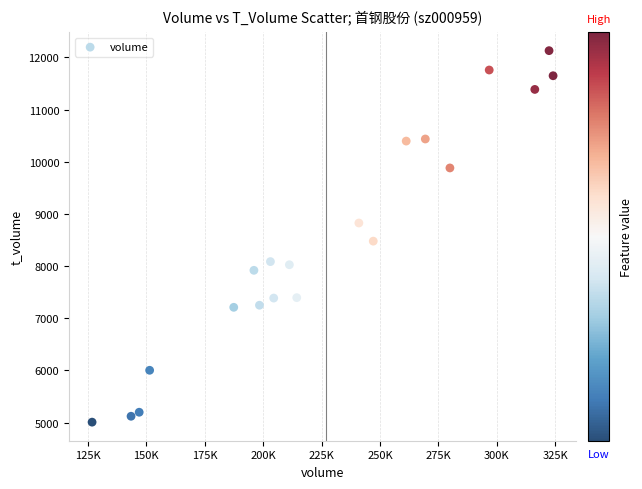

What Y value in the scatter plot is closest to 8570?

8479